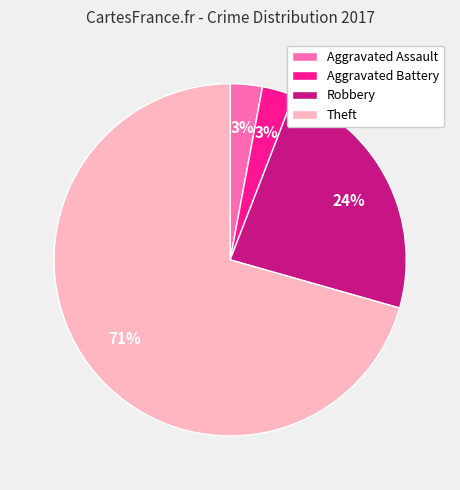

To the nearest percent, what portion does Aggravated Battery represent?

3%